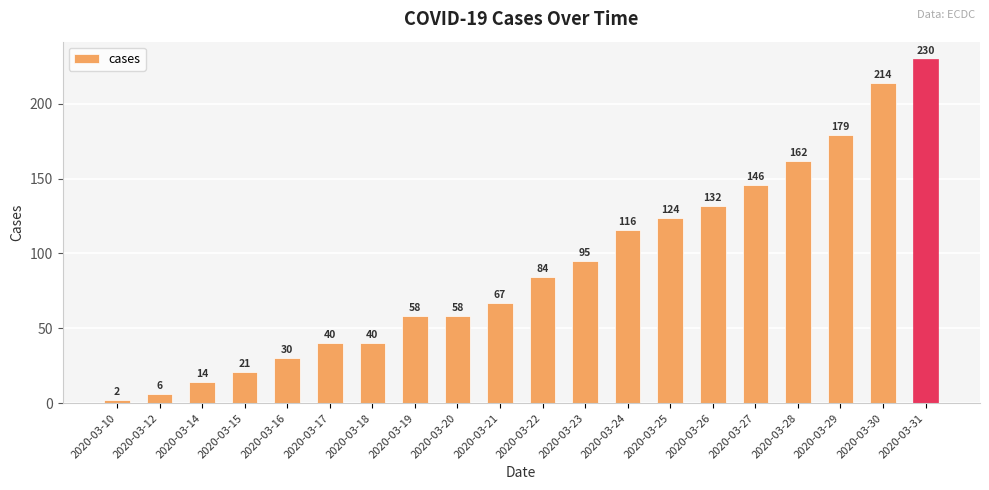

Between 2020-03-16 and 2020-03-17, which is larger?

2020-03-17